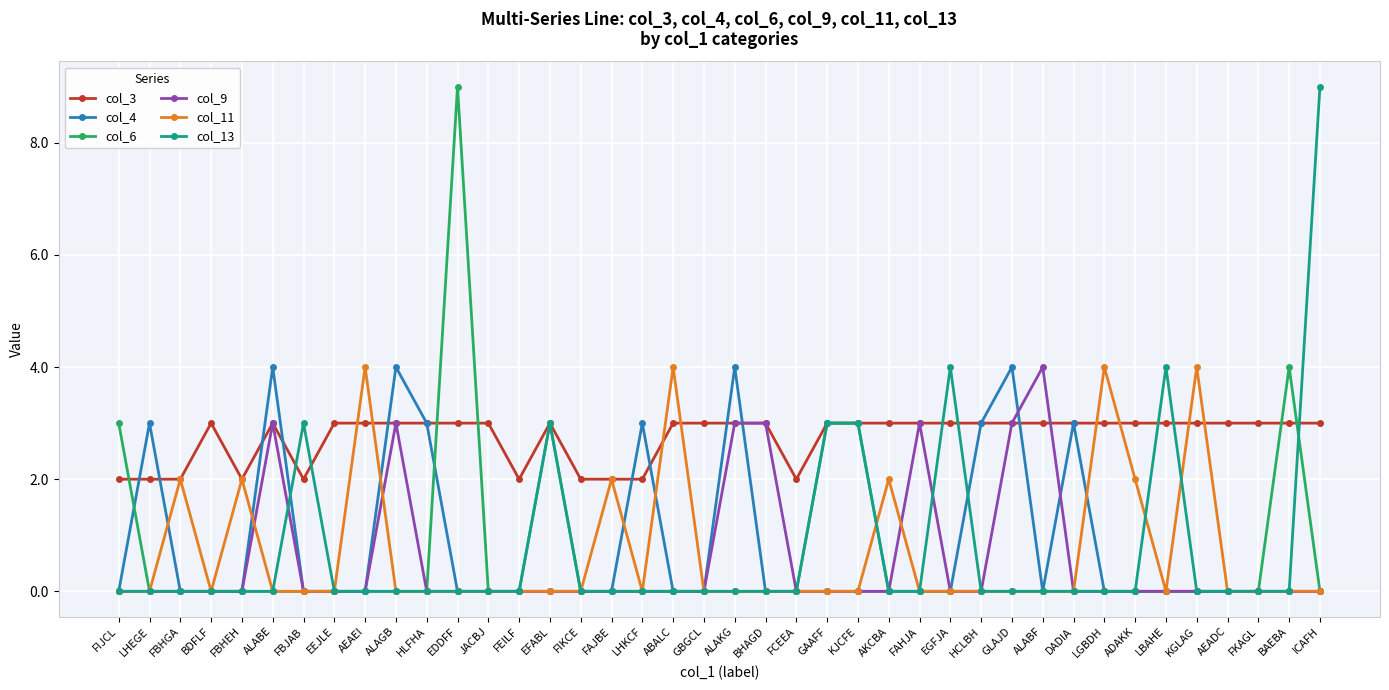

What are all the series names shown in the legend?

col_3, col_4, col_6, col_9, col_11, col_13